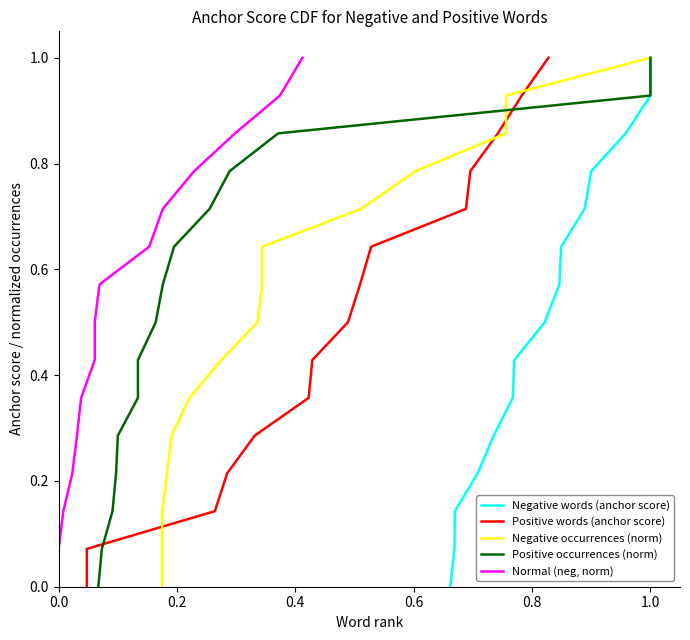

Does the chart display data point markers on the line(s)?

No